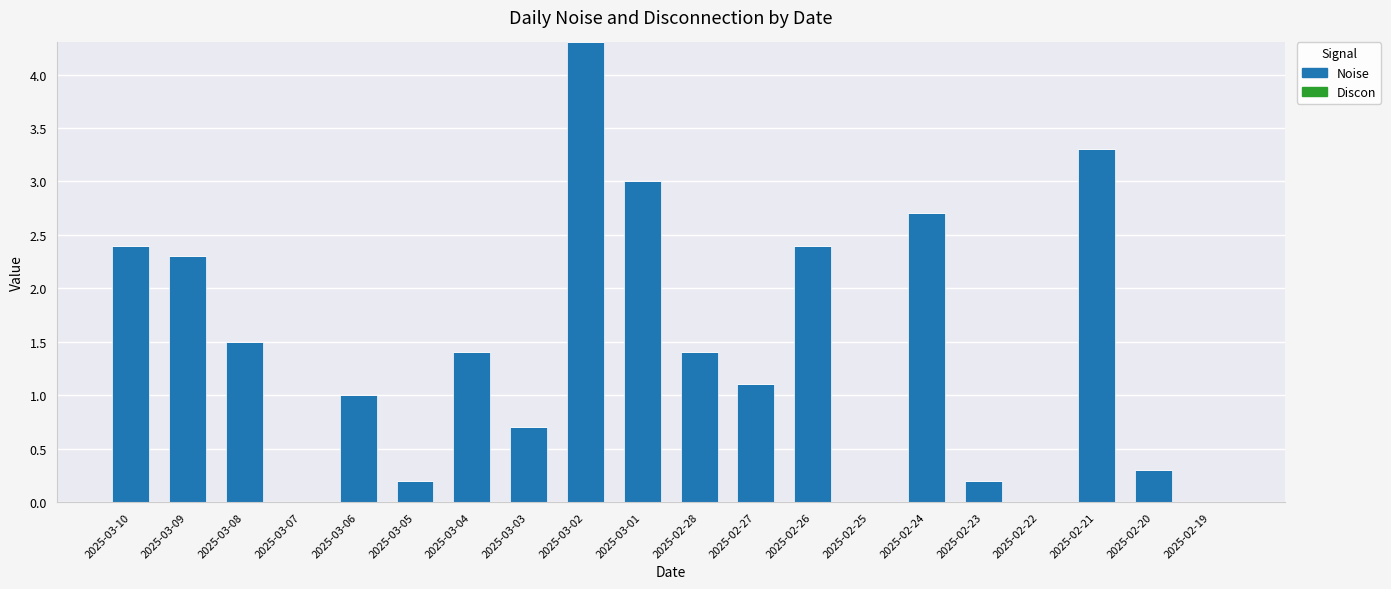

What is the change in value from 2025-03-06 to 2025-02-22?

-1.0